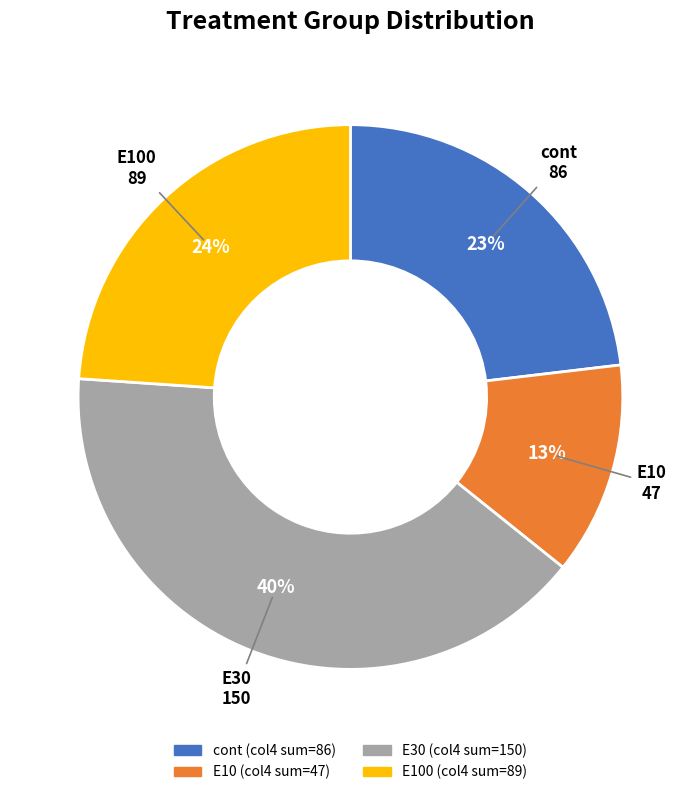

Is there a majority slice in this chart?

No